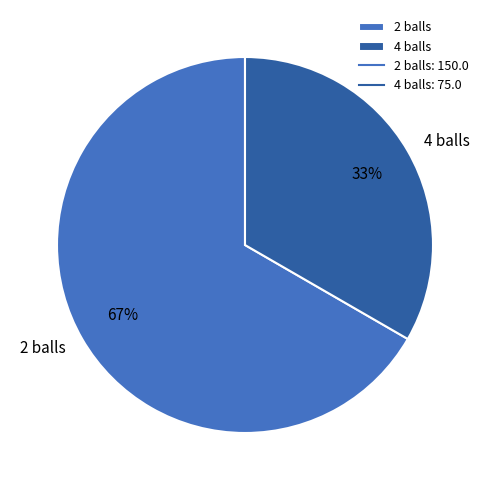

What is the largest slice in the pie chart?

2 balls